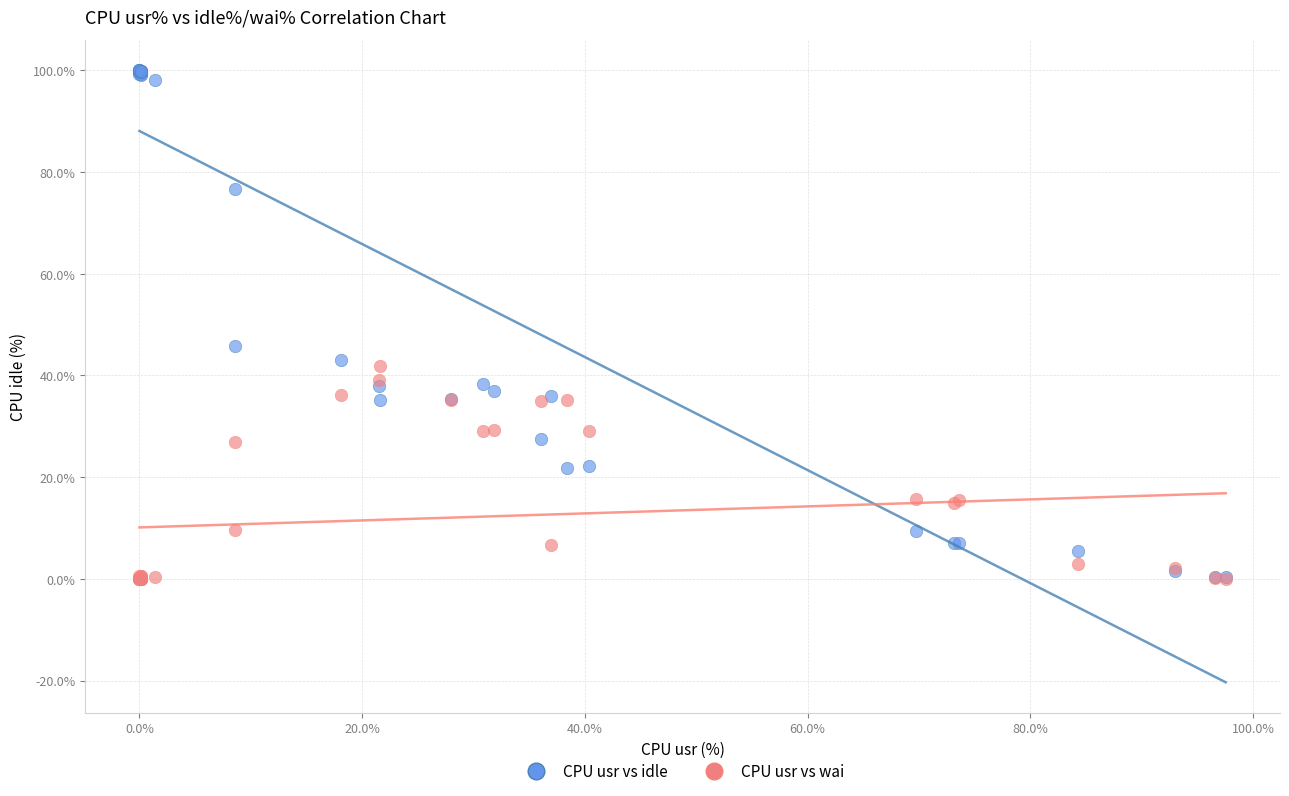

Which series has the widest spread of Y values?

CPU usr vs idle